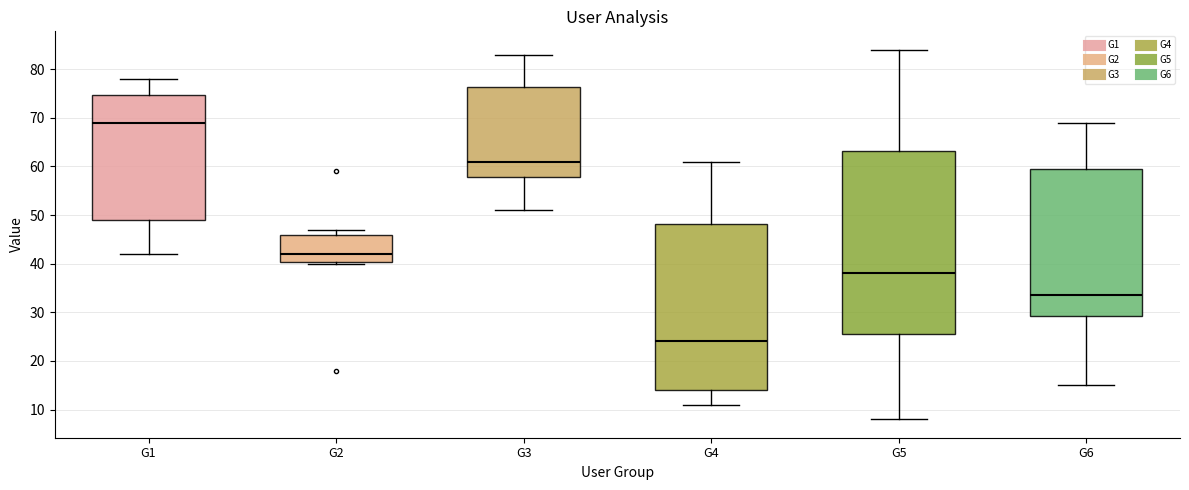

Reading left to right, transcribe this box plot: for each box, give where its median line is, the range the box spans, and where its two whiskers end, as read against the y-axis. The values are not printed on the chart, so give them approximately, as read against the axis.

G1: median 69, box 49 to 75, whiskers 42 to 78
G2: median 42, box 40 to 46, whiskers 40 to 47
G3: median 61, box 58 to 76, whiskers 51 to 83
G4: median 24, box 14 to 48, whiskers 11 to 61
G5: median 38, box 26 to 63, whiskers 8 to 84
G6: median 34, box 29 to 60, whiskers 15 to 69